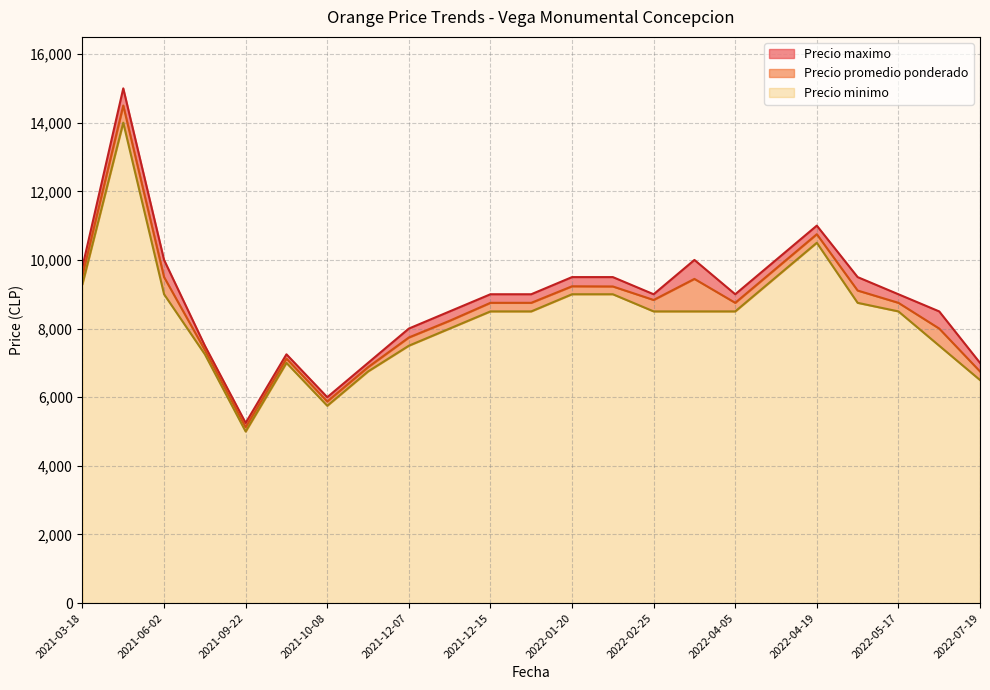

What is the highest value of the Precio minimo series?

14000.0